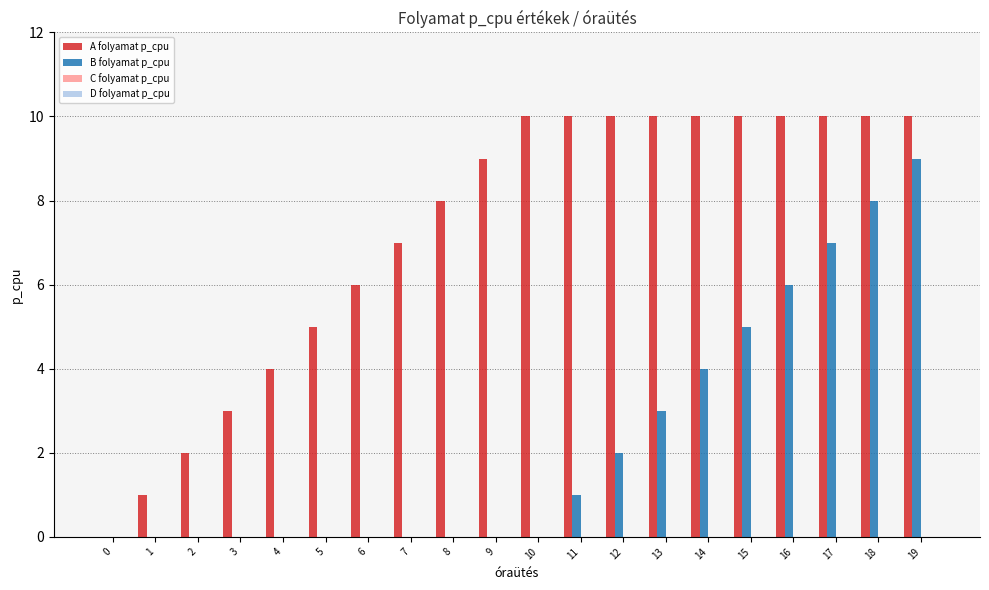

At which category is the sum across all series the highest?

19